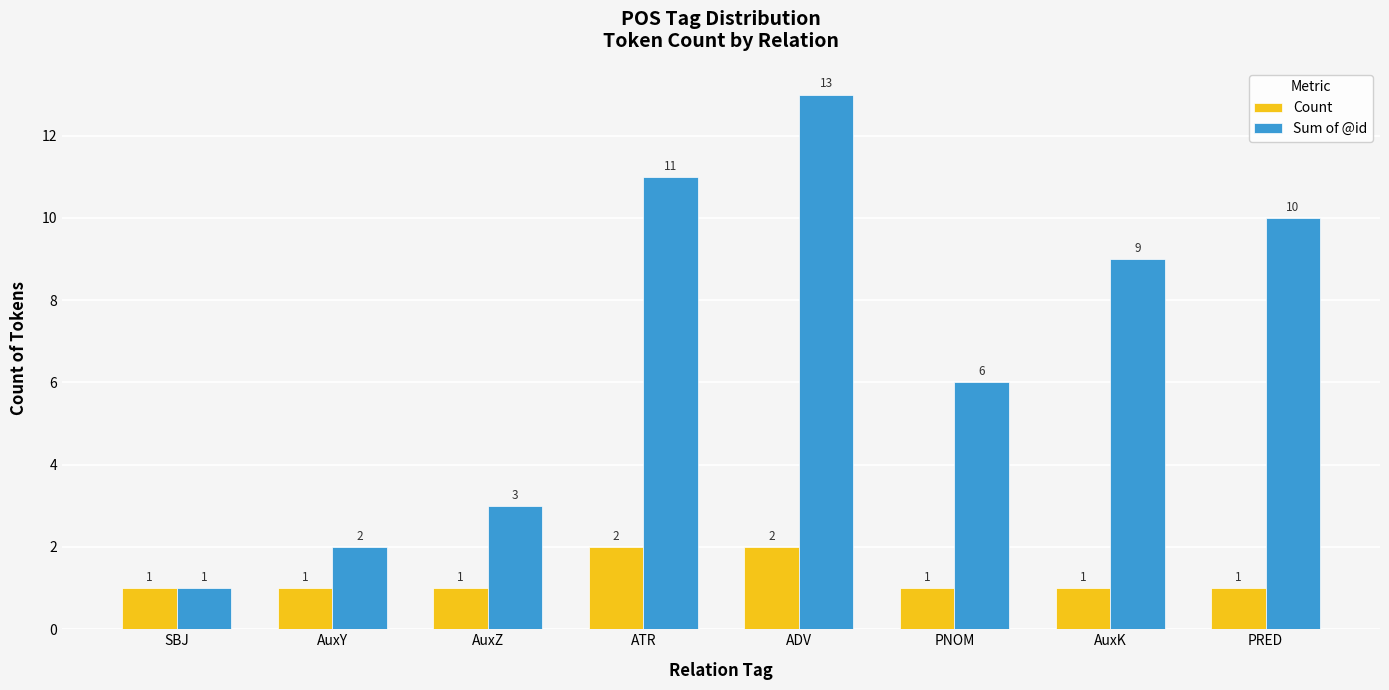

At how many categories does at least one series exceed 8?

4